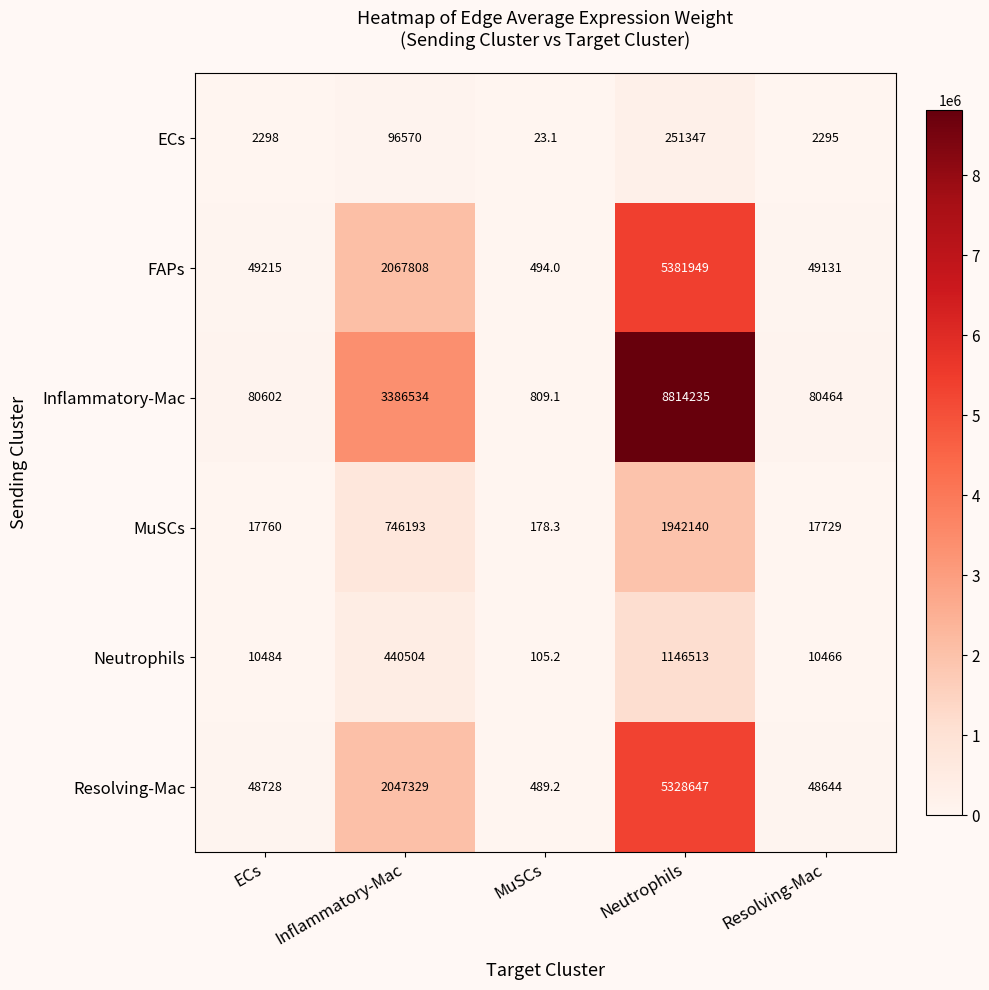

Reading left to right, transcribe all the data shown in this chart.

ECs: ECs=2298.0	Inflammatory-Mac=96570.0	MuSCs=23.1	Neutrophils=251347.0	Resolving-Mac=2295.0
FAPs: ECs=49215.0	Inflammatory-Mac=2067808.0	MuSCs=494.0	Neutrophils=5381949.0	Resolving-Mac=49131.0
Inflammatory-Mac: ECs=80602.0	Inflammatory-Mac=3386534.0	MuSCs=809.1	Neutrophils=8814235.0	Resolving-Mac=80464.0
MuSCs: ECs=17760.0	Inflammatory-Mac=746193.0	MuSCs=178.3	Neutrophils=1942140.0	Resolving-Mac=17729.0
Neutrophils: ECs=10484.0	Inflammatory-Mac=440504.0	MuSCs=105.2	Neutrophils=1146513.0	Resolving-Mac=10466.0
Resolving-Mac: ECs=48728.0	Inflammatory-Mac=2047329.0	MuSCs=489.2	Neutrophils=5328647.0	Resolving-Mac=48644.0